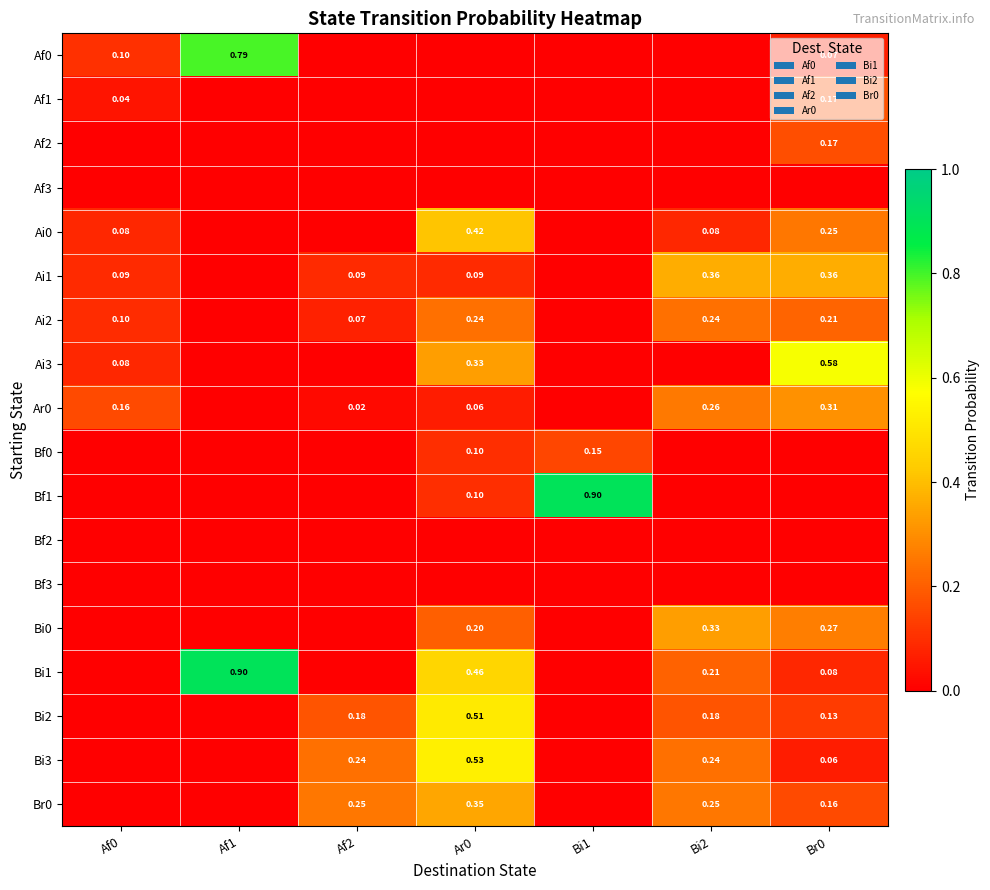

What is the sum of the Ai2 values at Af2 and Af0?

0.2